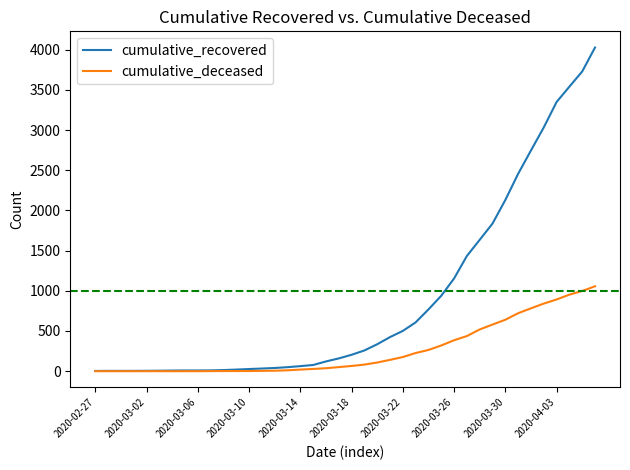

Which series has the largest total across all categories?

cumulative_recovered